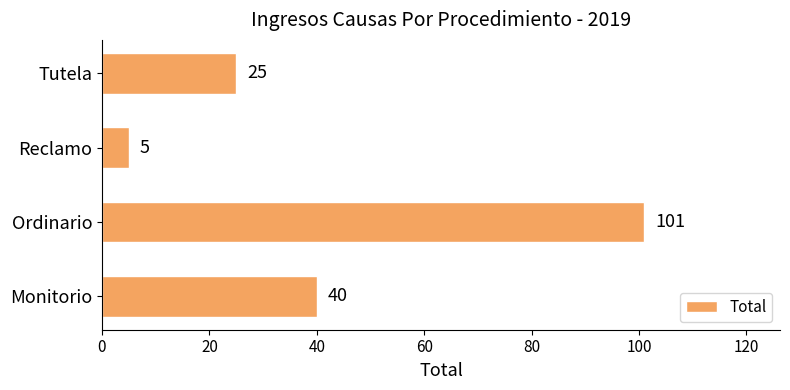

Is it true that the value at Tutela is 10?

False